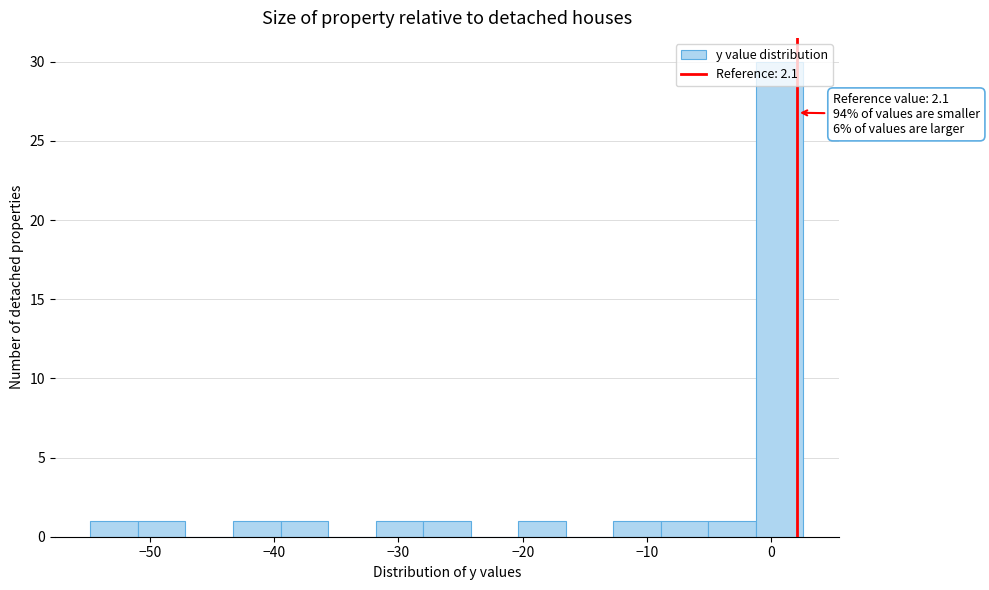

Read against the x-axis, roughly where is the centre of the tallest bar?

1